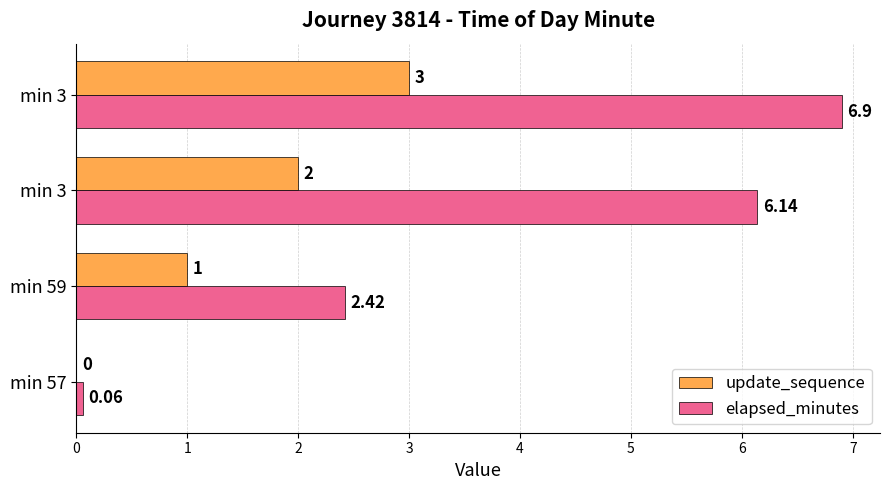

Reading left to right, what are all the values shown in this chart?

update_sequence: 0.0	1.0	2.0	3.0
elapsed_minutes: 0.1	2.4	6.1	6.9